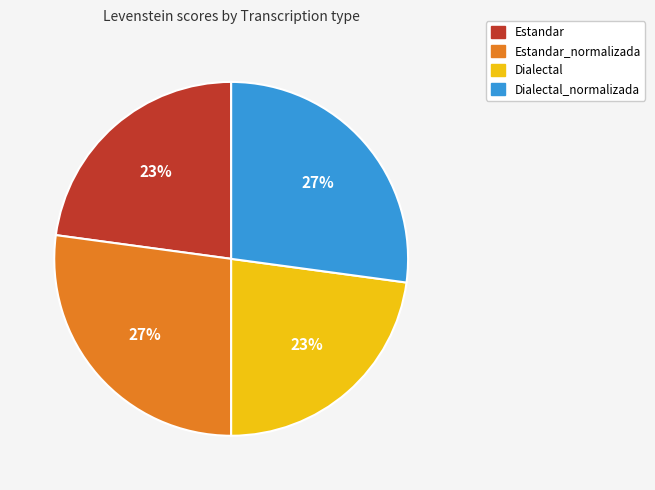

What is the ratio of the value at Dialectal_normalizada to the value at Estandar?

1.2